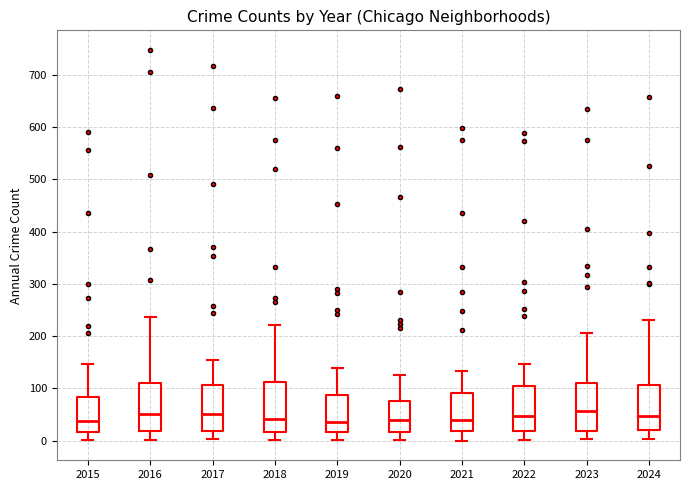

Where is the lower edge of the box at x = 2015 on the y-axis? The values are not printed on the chart, so give them approximately, as read against the axis.

20